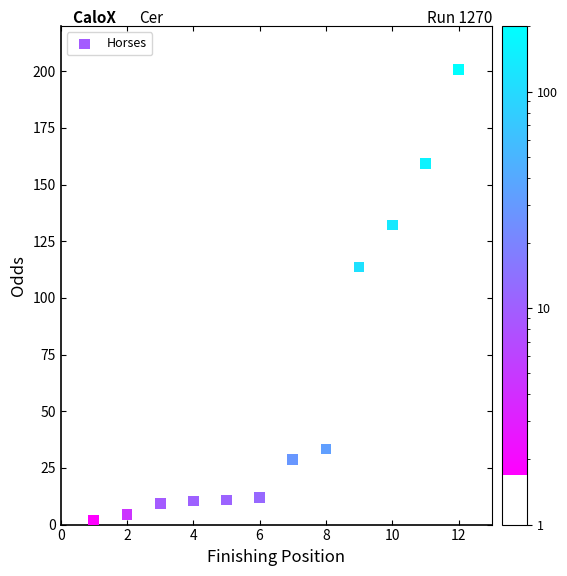

What Y value in the scatter plot is closest to 101?

113.7